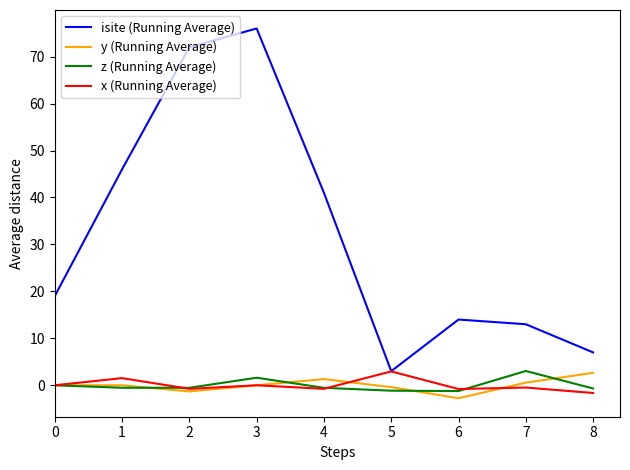

Does the chart display data point markers on the line(s)?

No